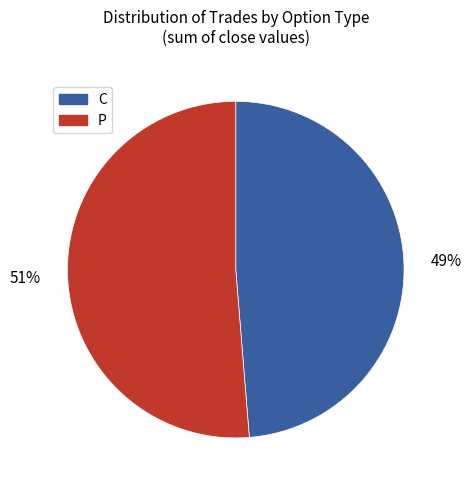

To the nearest percent, what percentage of the pie is P?

51%